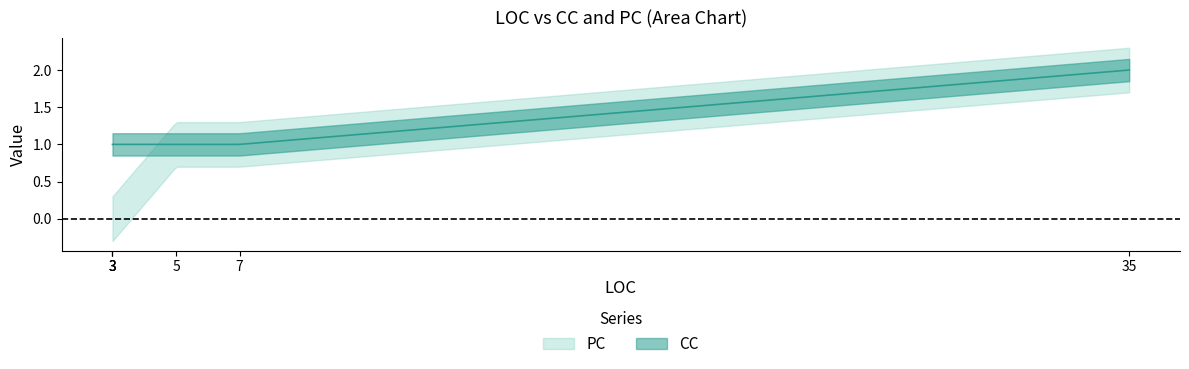

What is the difference between the highest and lowest values at 3?

1